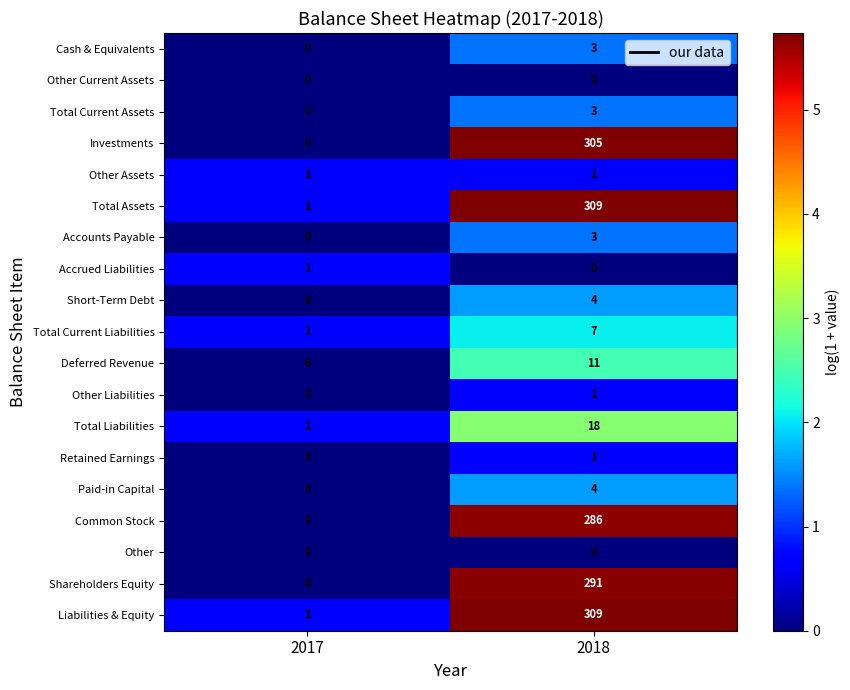

What is the difference between the maximum and minimum values in the Liabilities & Equity series?

308